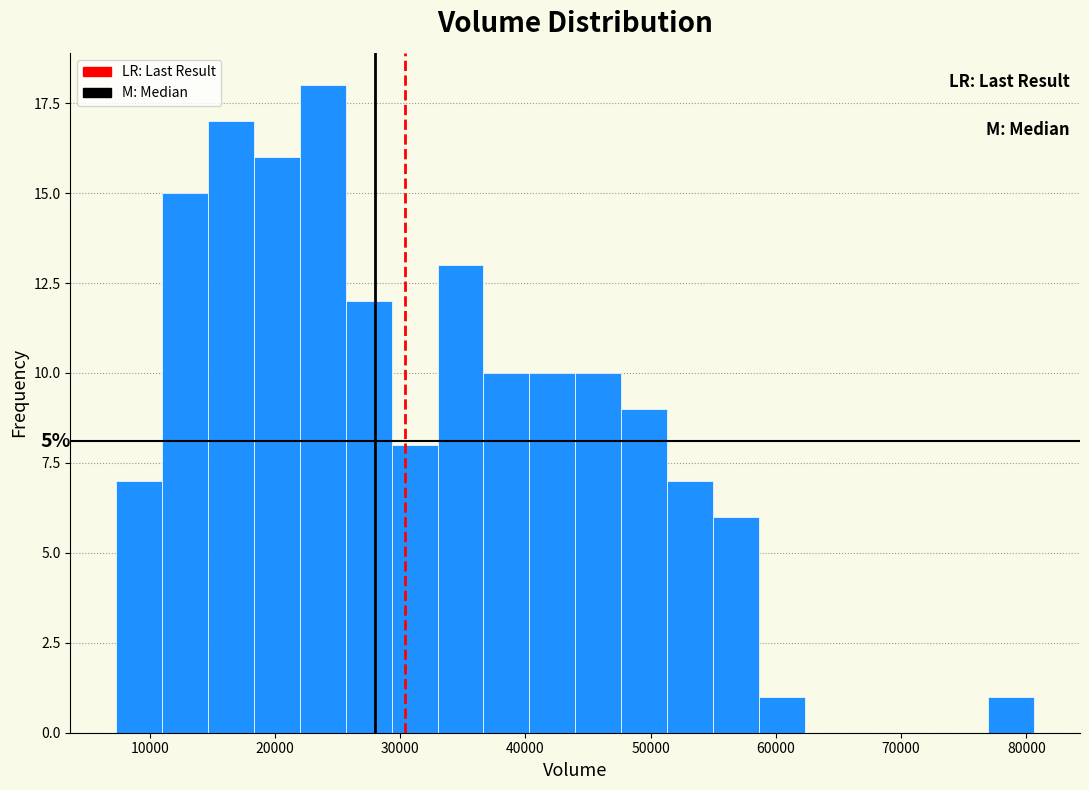

Around what value on the x-axis is the tallest bar? Give the approximate position of its centre, as read against the axis.

24000